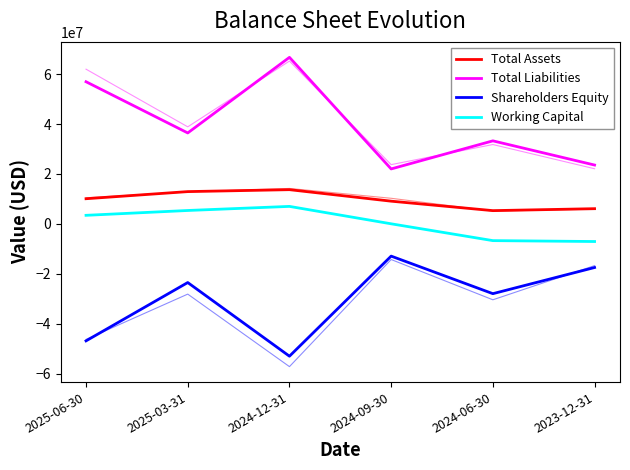

Does the chart display data point markers on the line(s)?

No